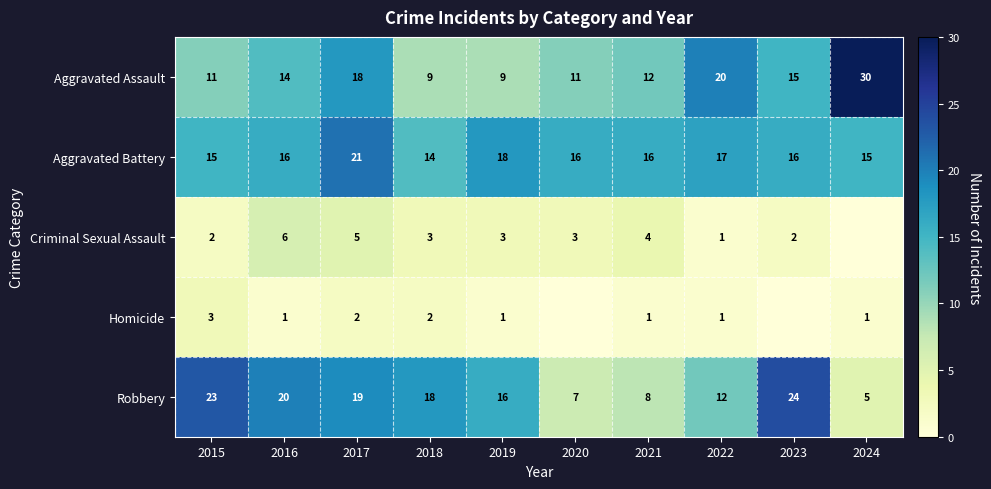

Read the Aggravated Assault value at 2020.

11